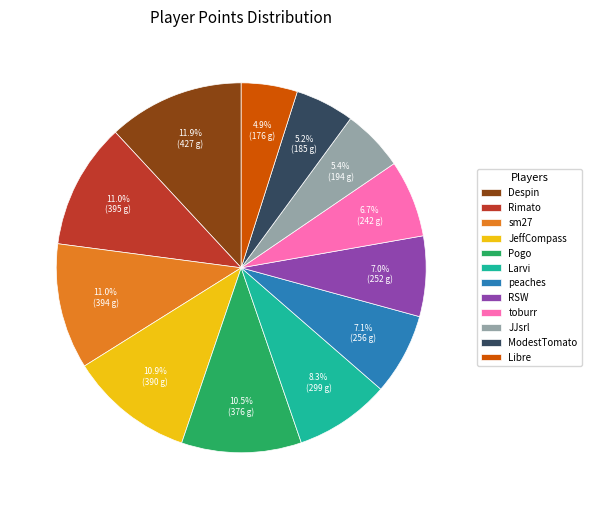

Combined, do Rimato and sm27 account for over 50%?

No